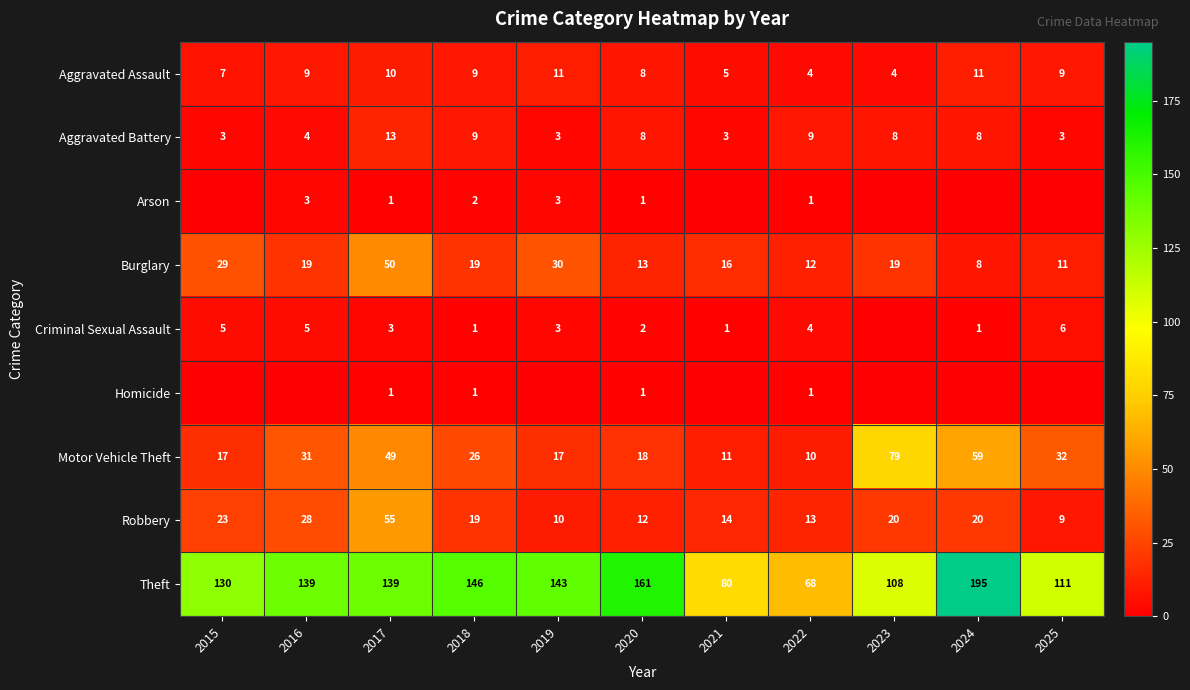

What is the total value across all series at 2018?

232